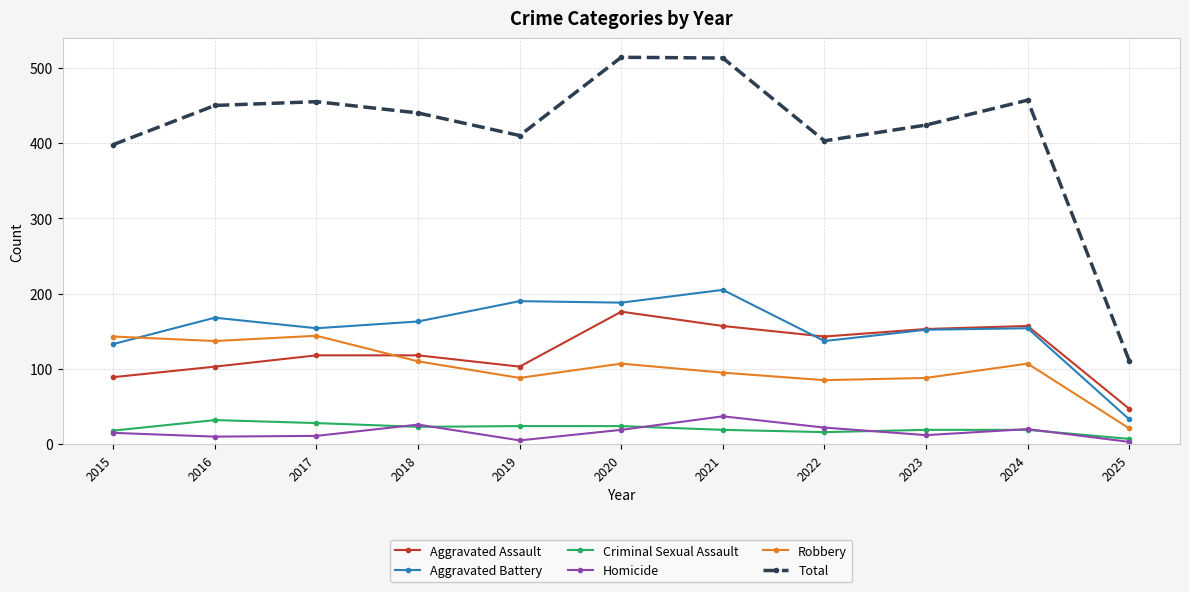

What value does the Aggravated Assault series have at 2018, to the nearest 50?

100